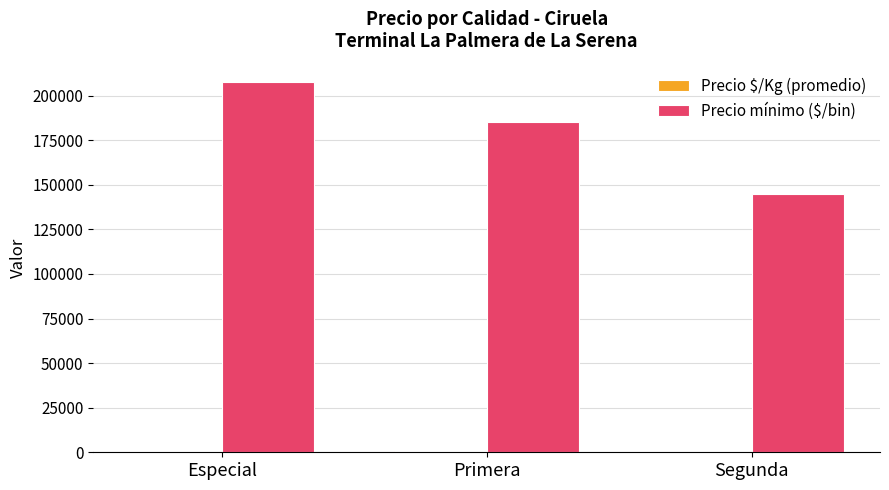

What is the approximate value of Precio mínimo ($/bin) at Segunda?

145000.0